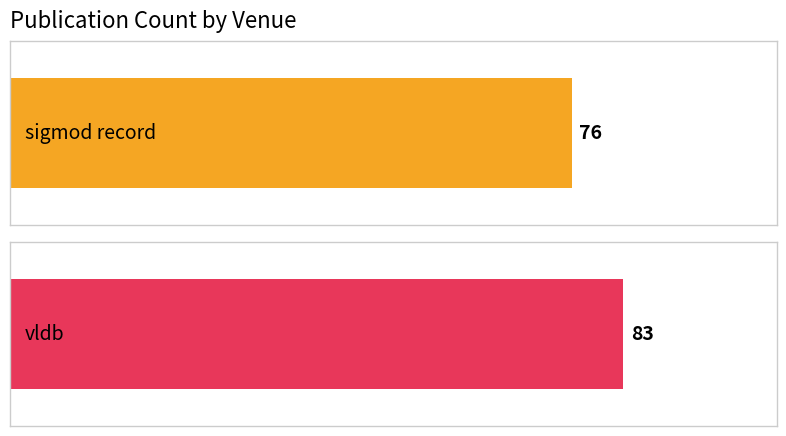

List the labels in order of value, largest first.

vldb, sigmod record